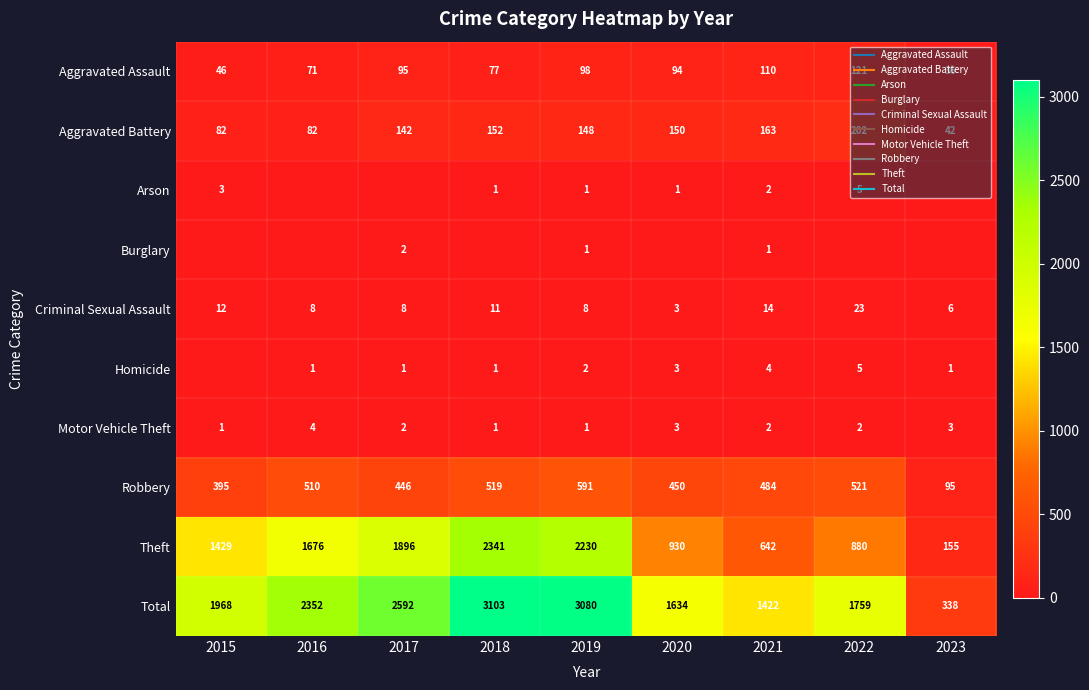

Between 2017 and 2022, which series saw the biggest shift?

Theft